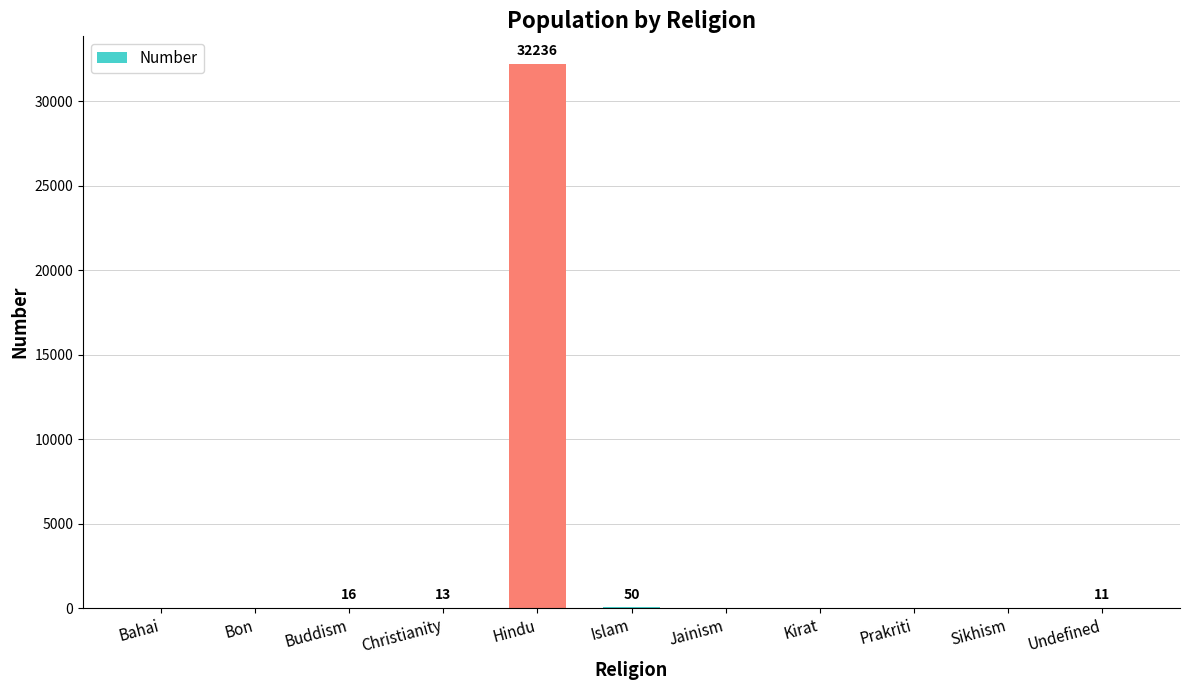

Which label corresponds to the largest value in the chart?

Hindu